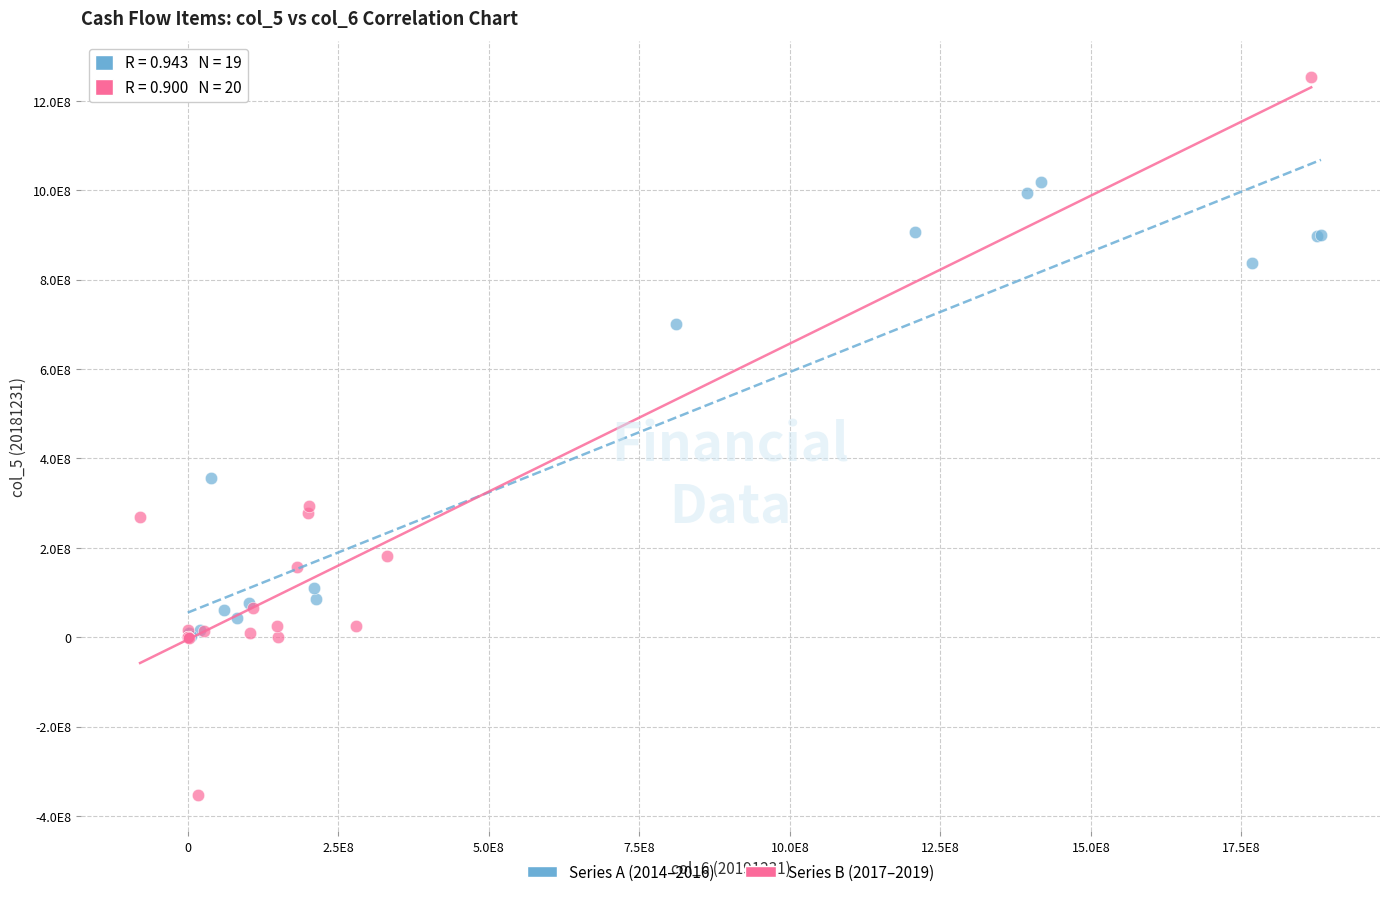

What are all the series names shown in the legend?

Series A (2014–2016), Series B (2017–2019)